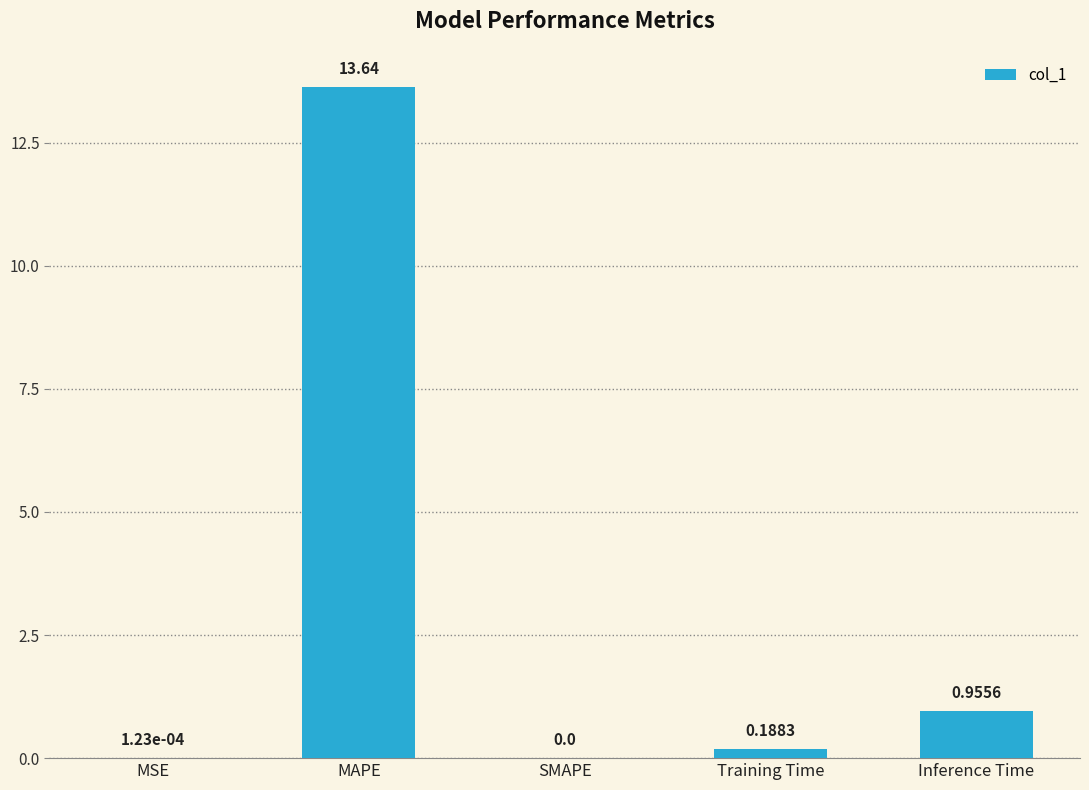

How many positive values are there?

4